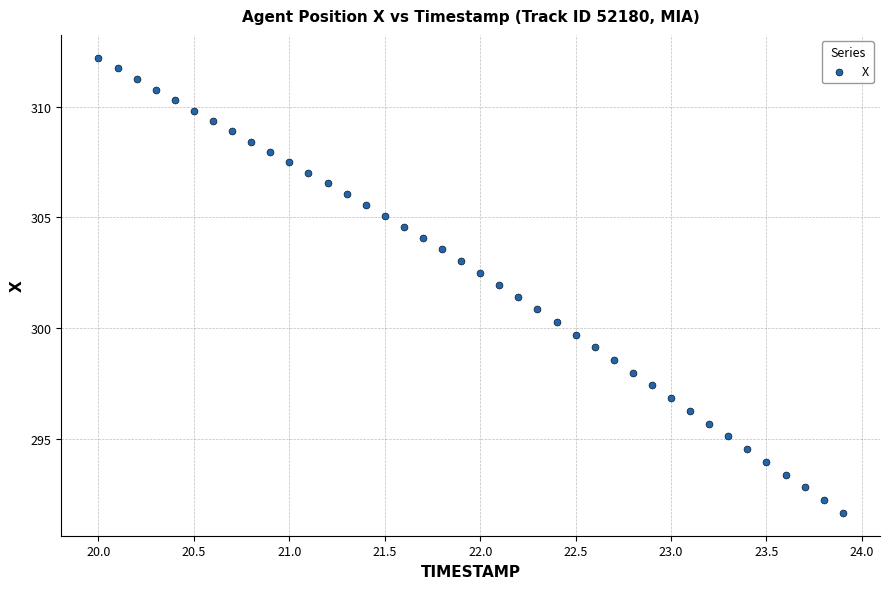

What is the range of Y values (max minus min)?

20.6